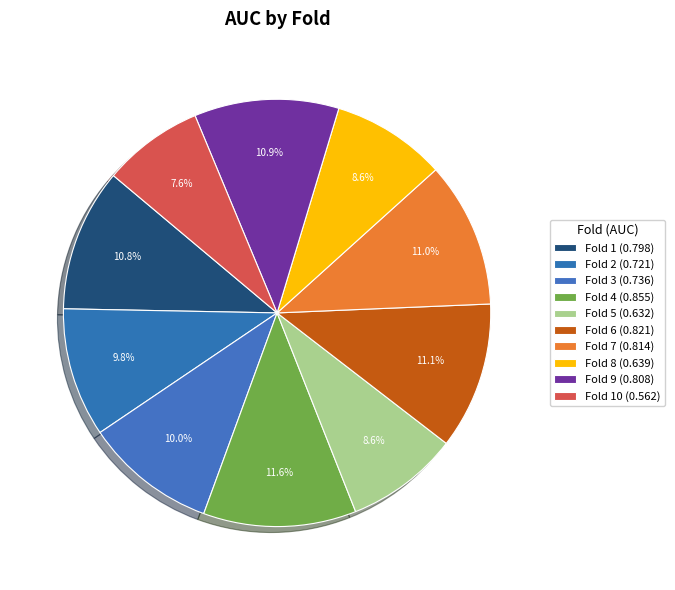

Which slice is the smallest?

Fold 10